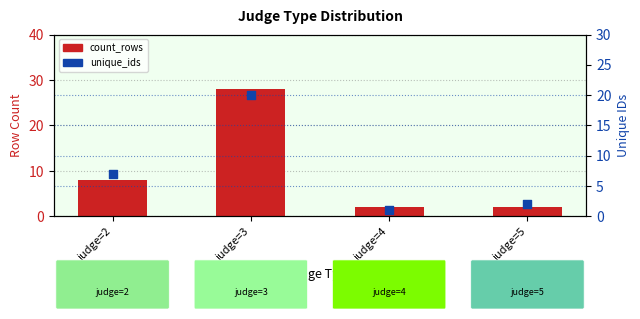

At how many categories does at least one series exceed 13?

1